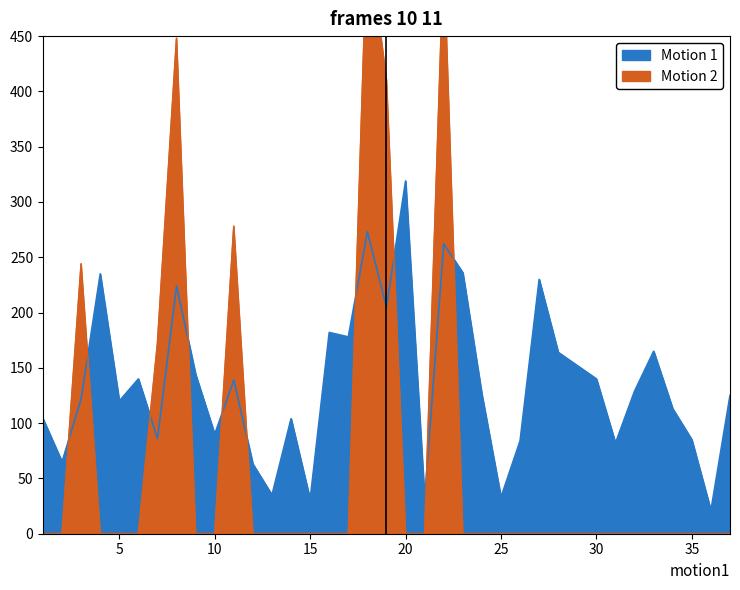

The Human time series shows 43 at 2. True or false?

False